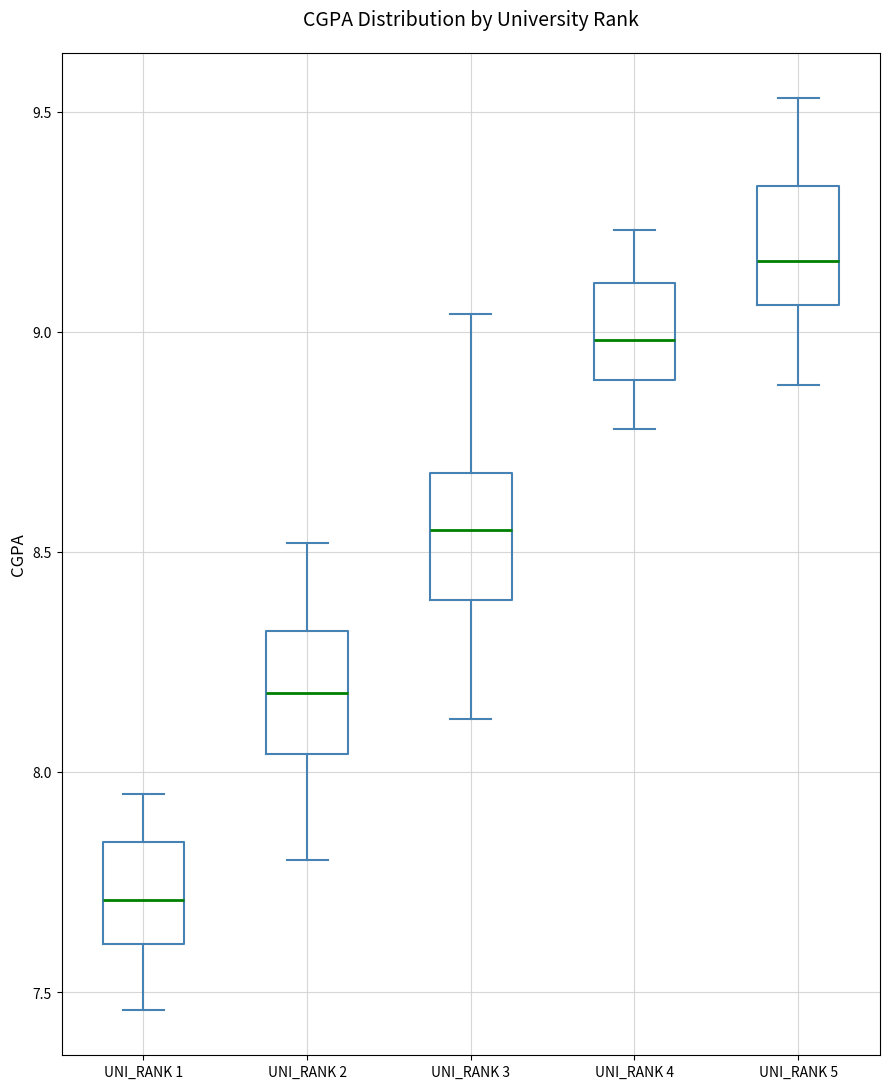

Reading left to right, read every box against the y-axis: the position of its median line, the range the box covers, and the ends of its whiskers. The values are not printed on the chart, so give them approximately, as read against the axis.

UNI_RANK 1: median 7.70, box 7.60 to 7.85, whiskers 7.45 to 7.95
UNI_RANK 2: median 8.20, box 8.05 to 8.30, whiskers 7.80 to 8.50
UNI_RANK 3: median 8.55, box 8.40 to 8.70, whiskers 8.10 to 9.05
UNI_RANK 4: median 9.00, box 8.90 to 9.10, whiskers 8.80 to 9.25
UNI_RANK 5: median 9.15, box 9.05 to 9.35, whiskers 8.90 to 9.55